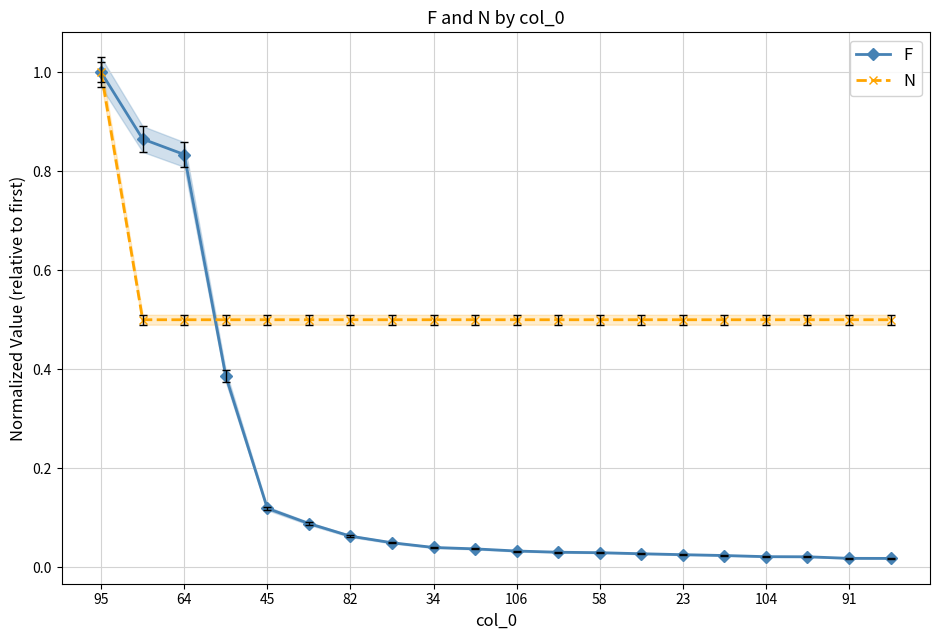

Is it true that N equals 0.5 at 23?

True